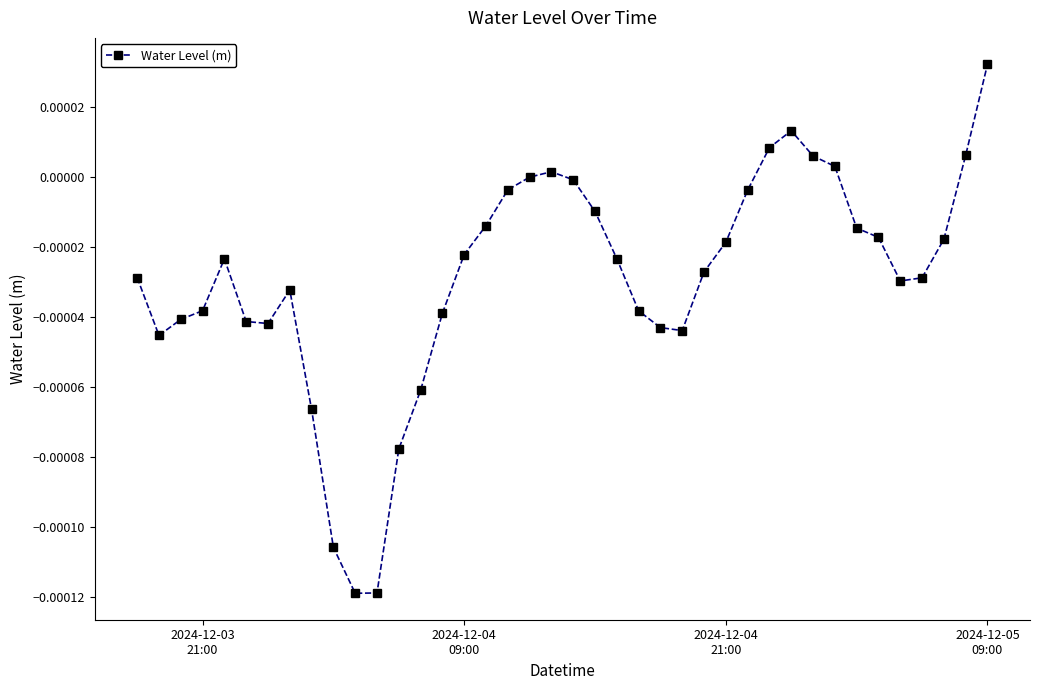

Does the chart have visible grid lines?

No